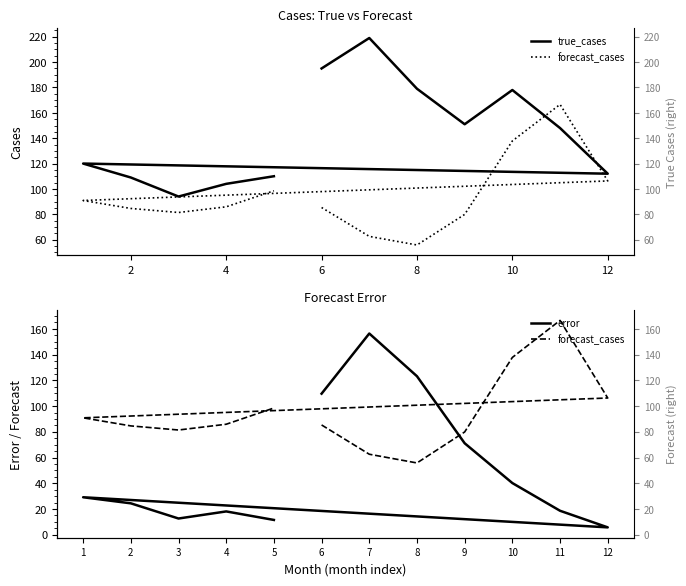

How many lines are shown in the chart?

3